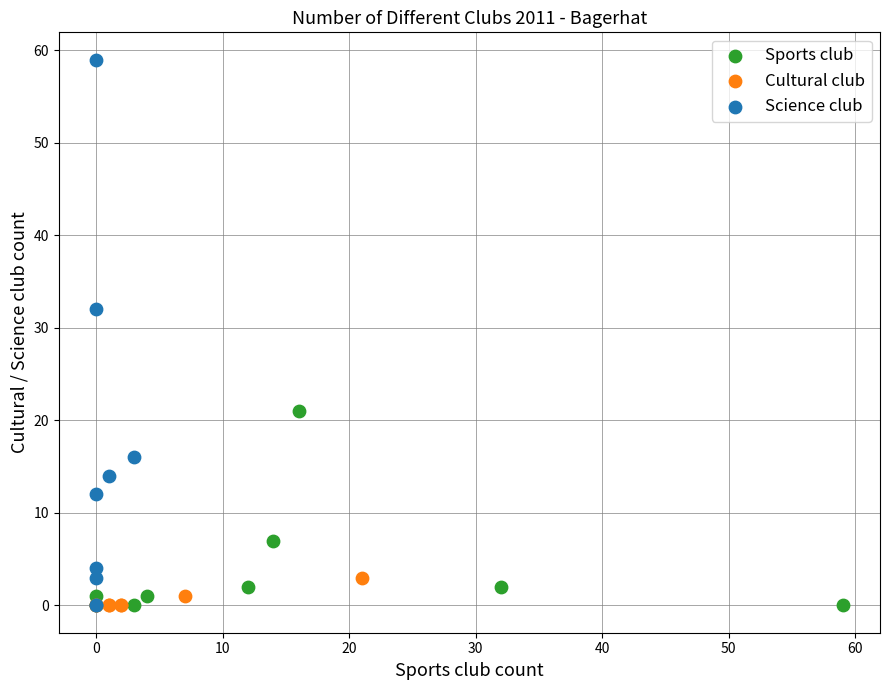

What are all the series names shown in the legend?

Sports club, Cultural club, Science club